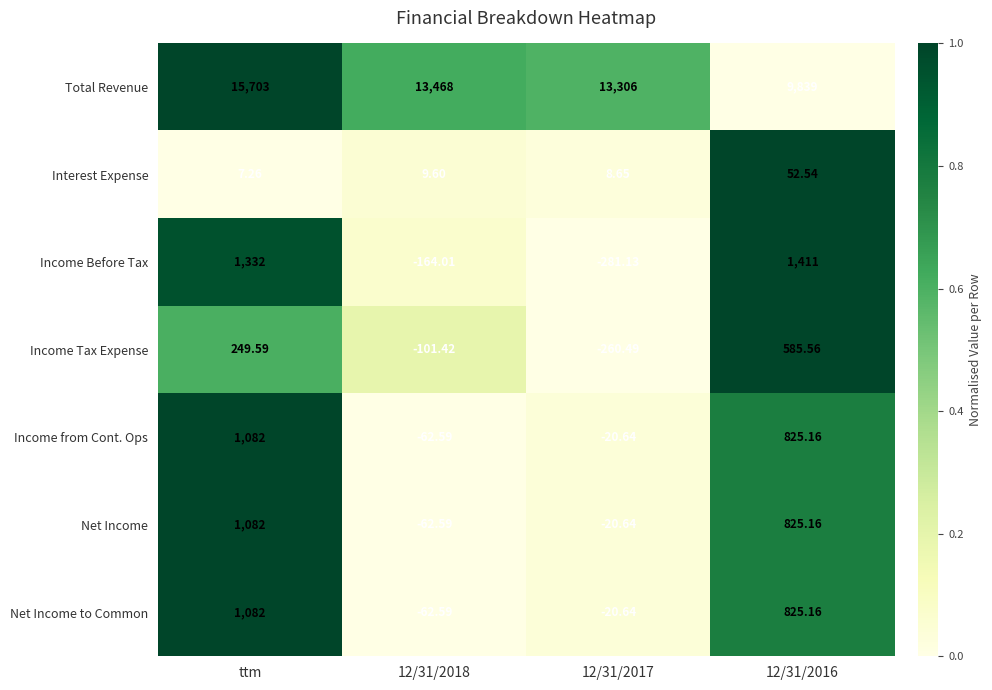

At which category does the chart reach its peak across all series?

ttm